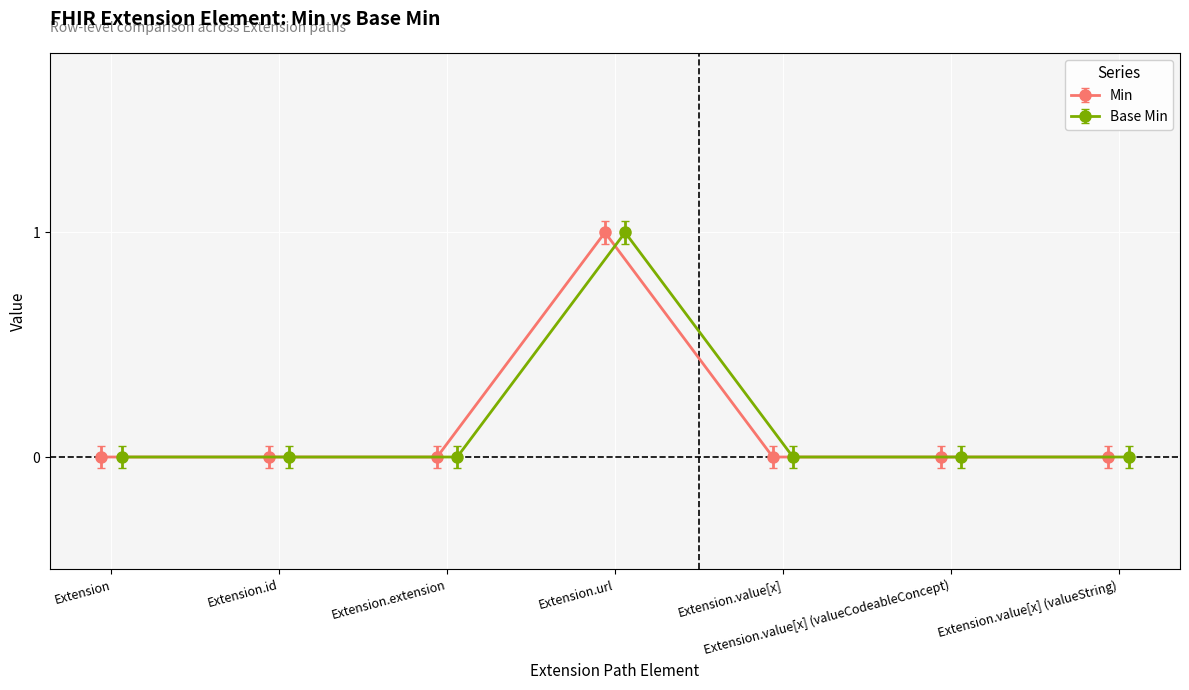

Where is the first local maximum for Min?

Extension.url